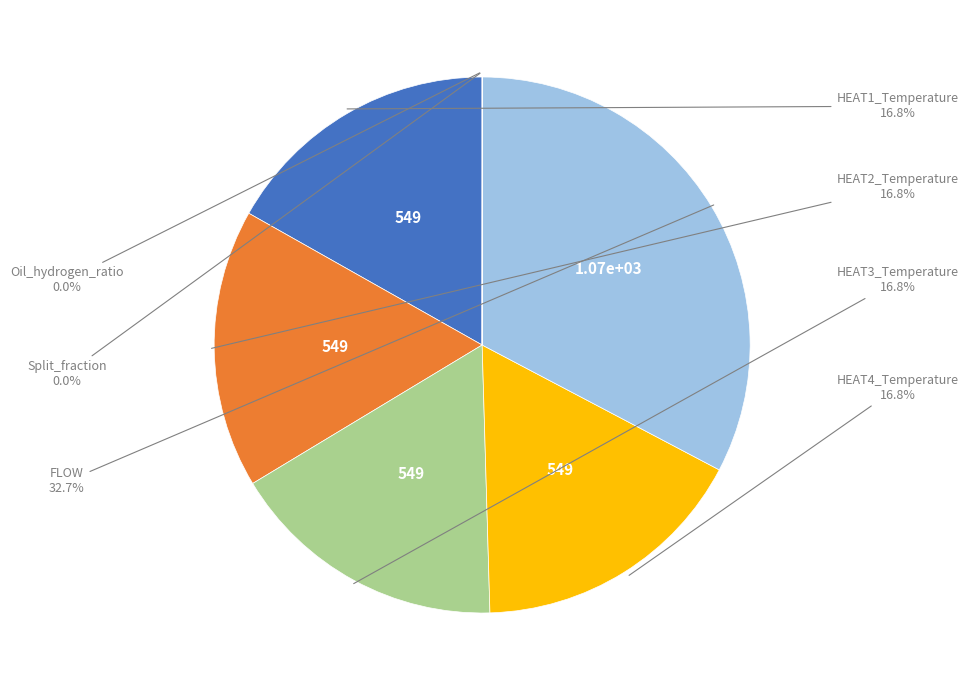

Is there any slice that represents more than half of the pie?

No